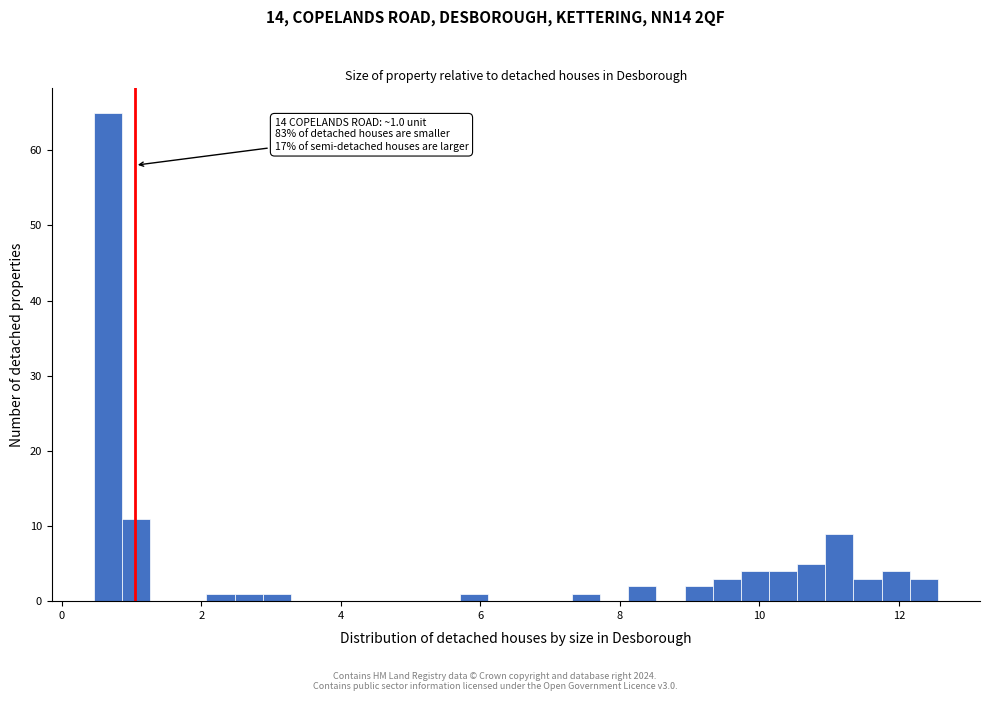

Read against the x-axis, roughly where is the centre of the tallest bar?

0.6